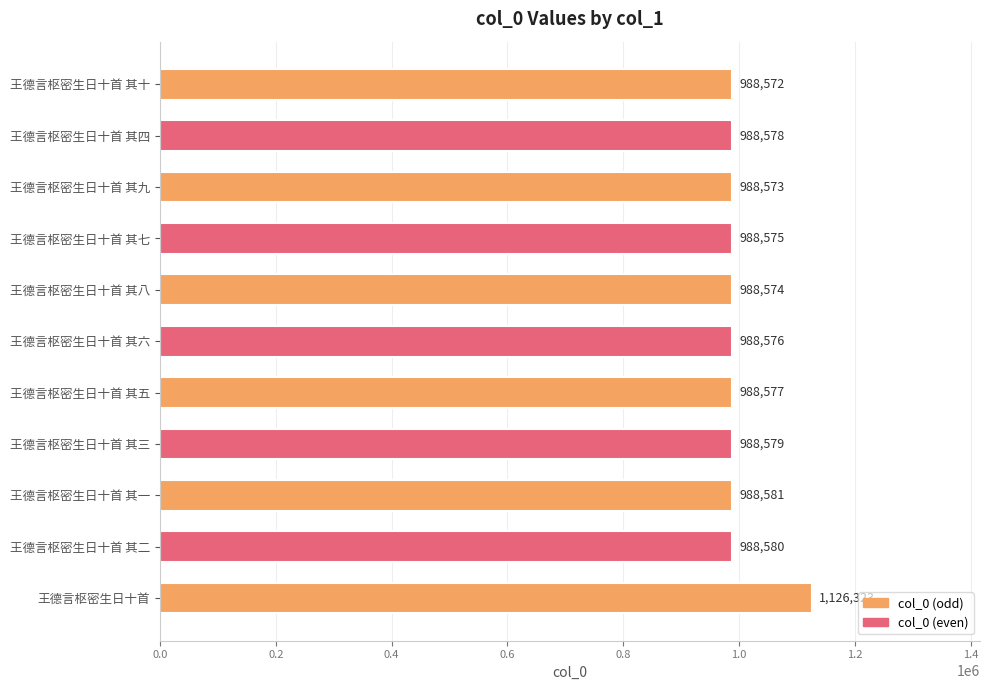

How many bars are there in total?

11